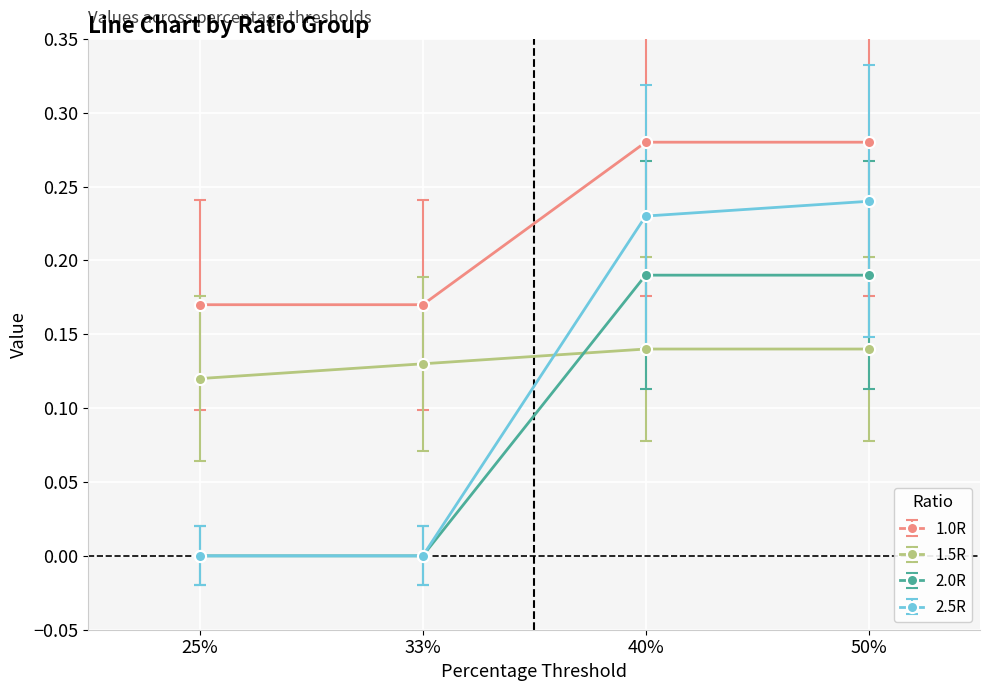

What position from the right is 33%?

3